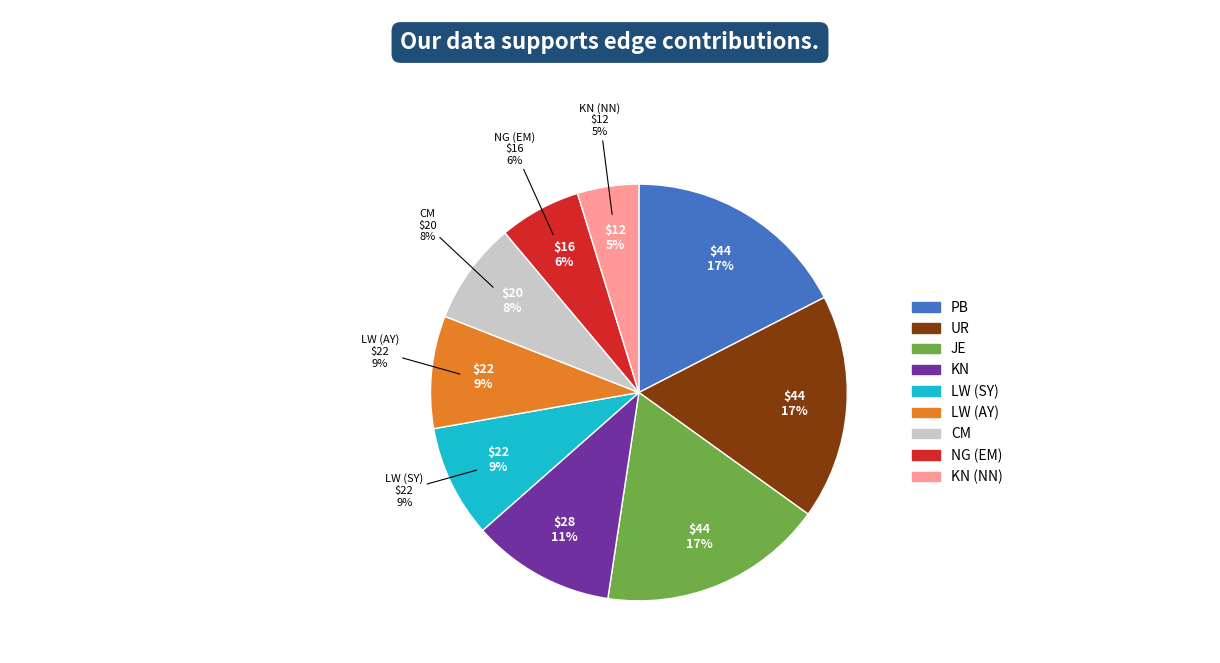

To the nearest percent, what portion does KN represent?

11%